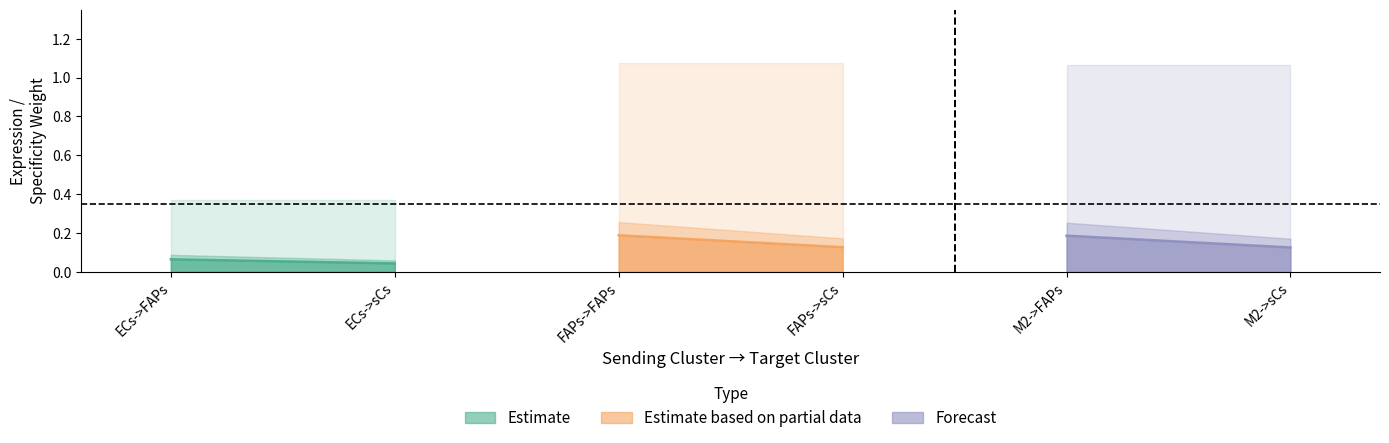

The value of Ligand total expression at FAPs->sCs is 0.5. True or false?

False